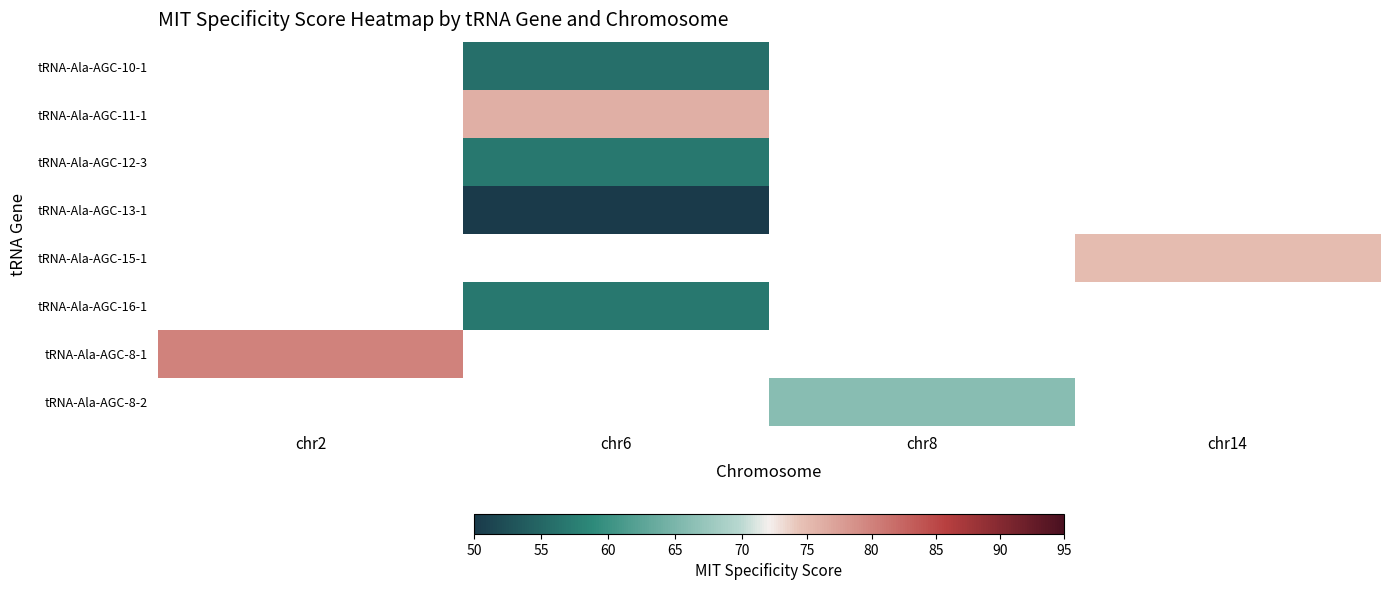

Which series has the largest range (max minus min)?

tRNA-Ala-AGC-8-1